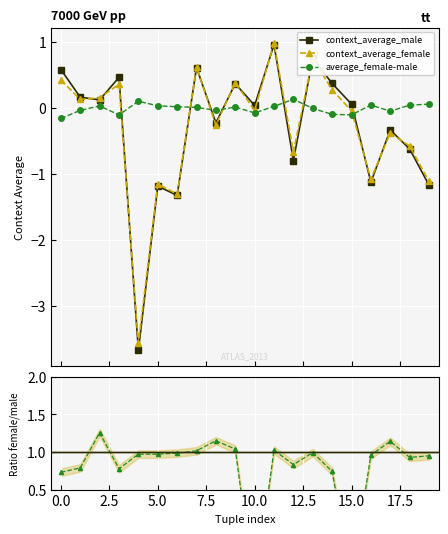

What is the sum of all average_female-male values?

-0.1